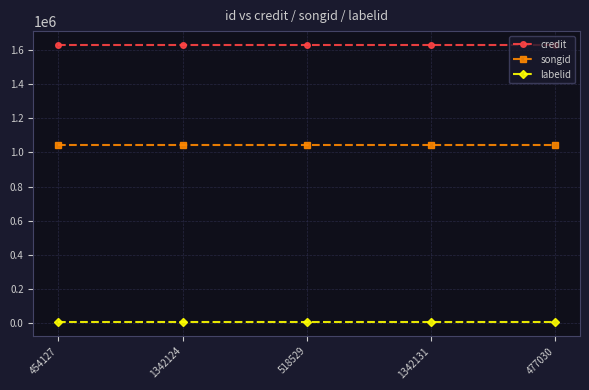

Which series has the largest total across all categories?

credit